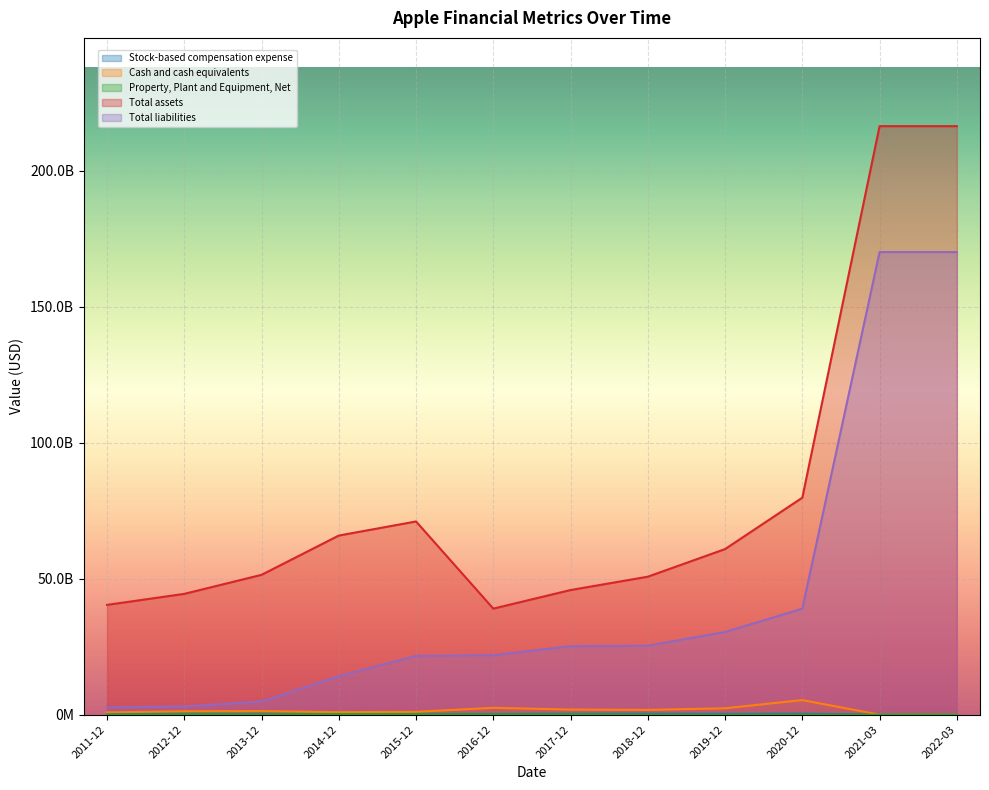

Which series has the largest range (max minus min)?

Total assets